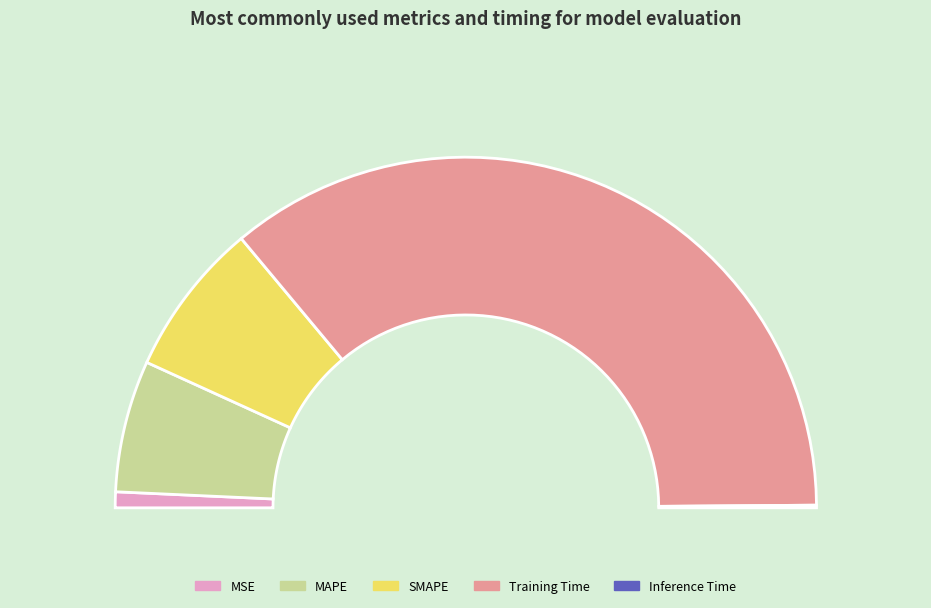

How many segments does this pie chart have?

5